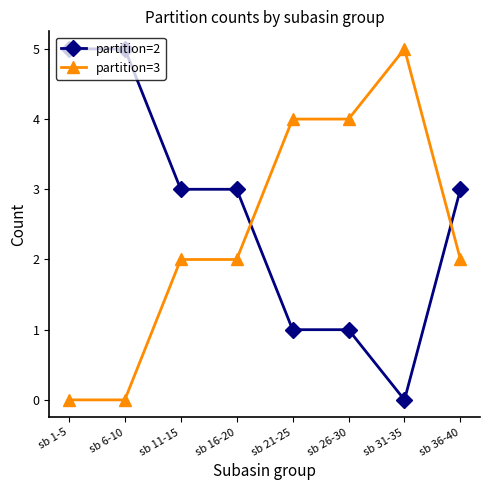

Which series ends up on top after the final intersection of partition=3 and partition=2?

partition=2